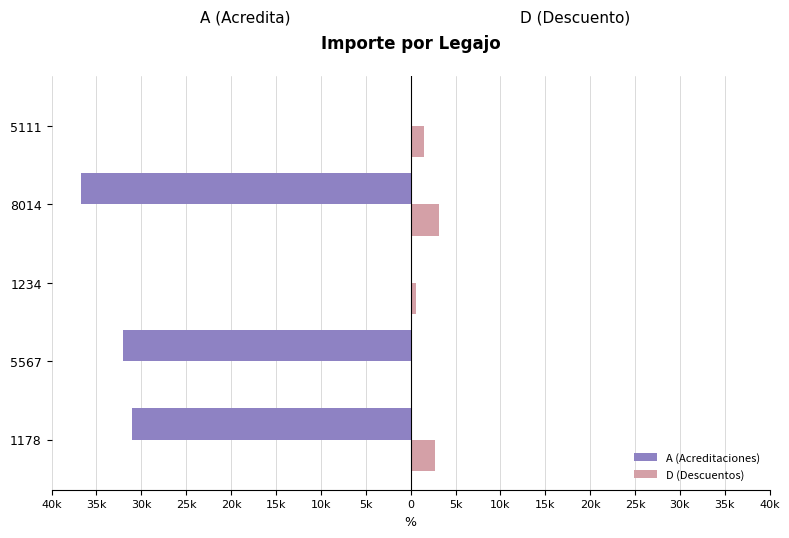

What are all the series names shown in the legend?

A (Acreditaciones), D (Descuentos)